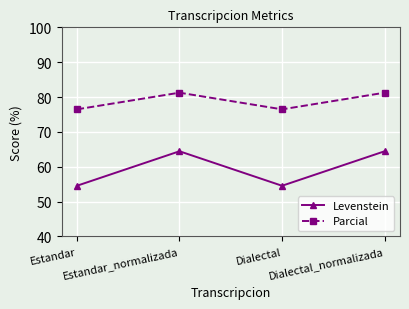

Which series has the largest total across all categories?

Parcial